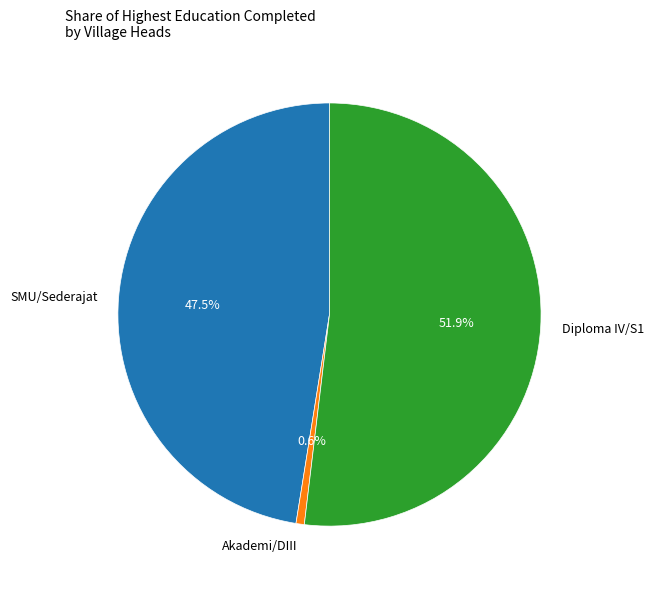

What is the total percentage of SMU/Sederajat and Akademi/DIII?

48.1%